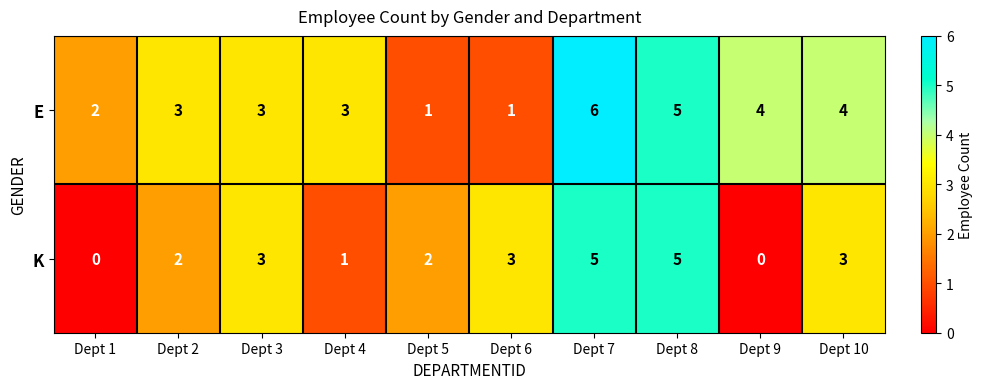

What is the spread (max minus min) of values at Dept 7?

1